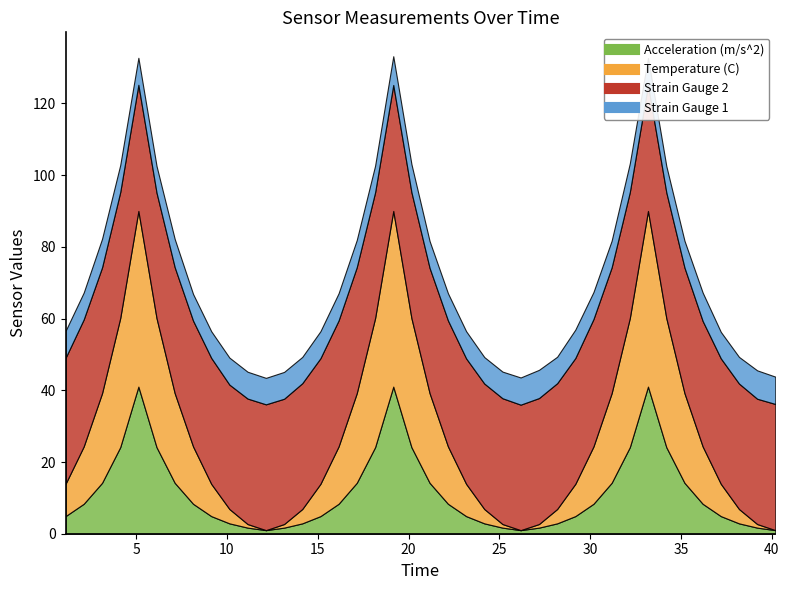

Where do Strain Gauge 2 and Temperature (C) first cross each other?

3.13 and 4.13